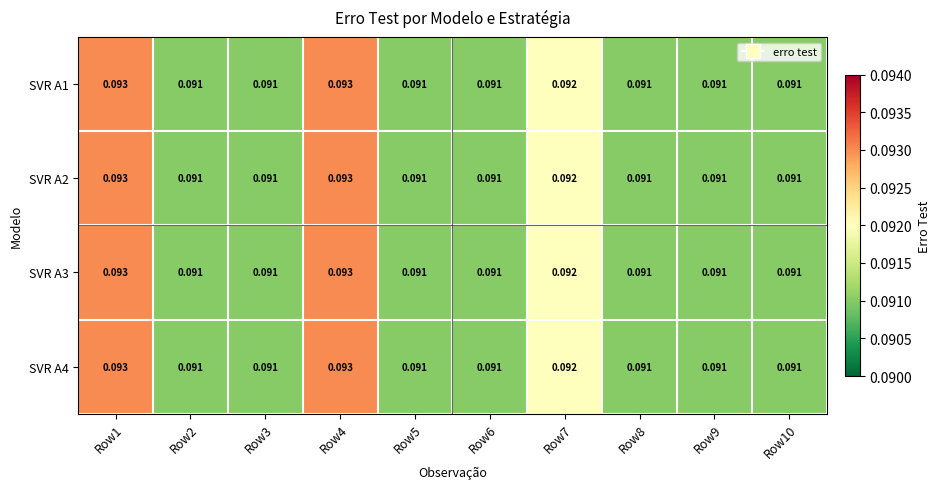

Is the value of SVR A3 at Row5 greater than the value of SVR A2 at Row7?

No